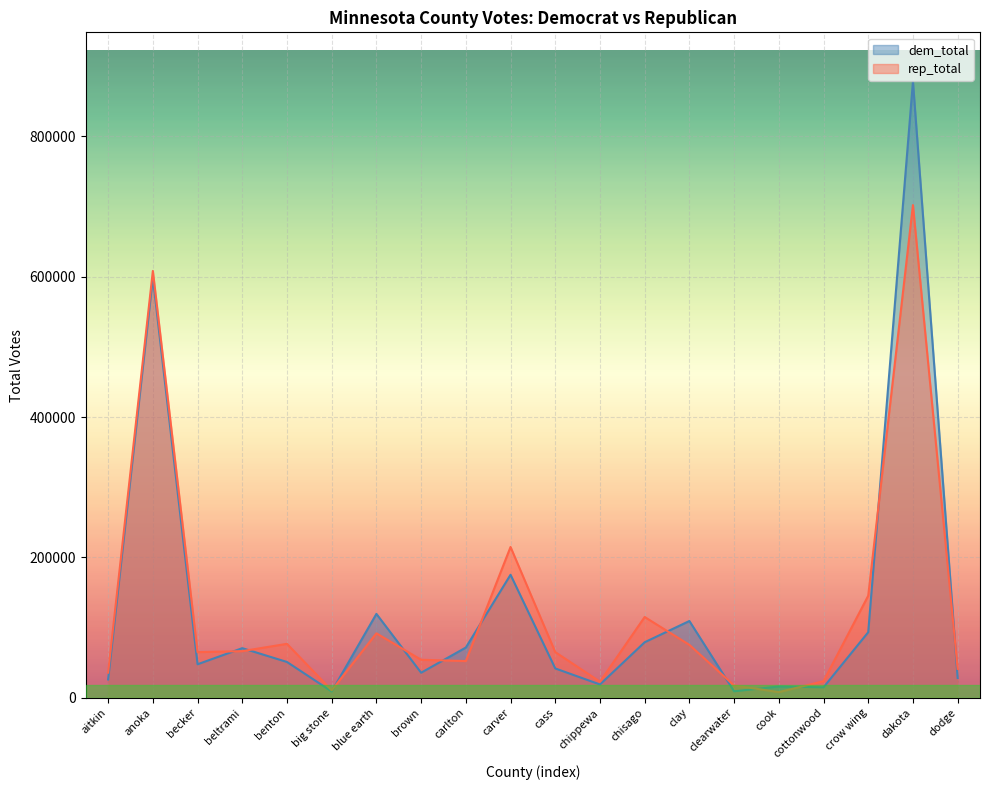

Which series has the largest total across all categories?

dem_total